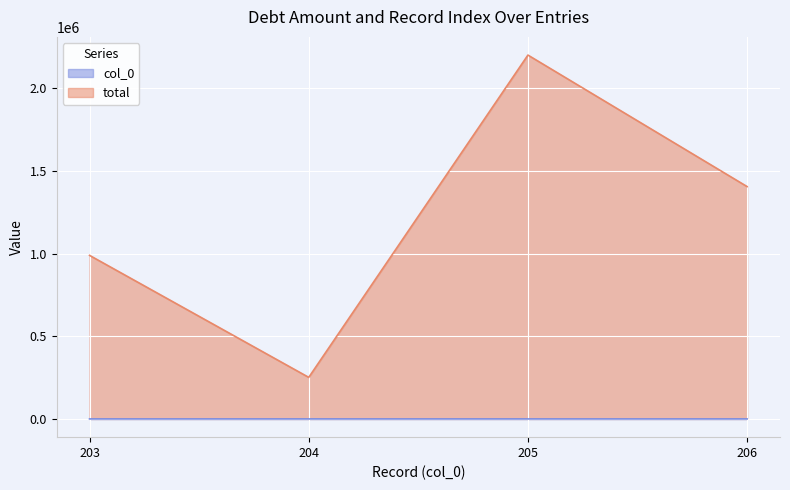

True or false: col_0 and total intersect in this chart.

False